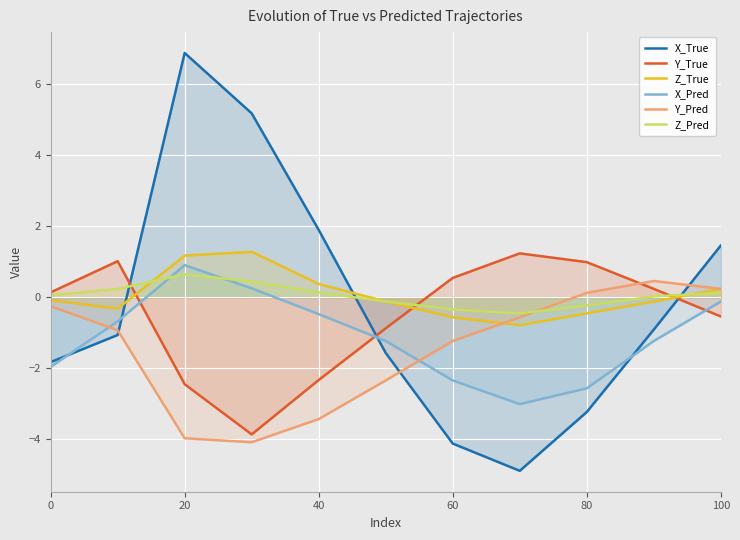

What is the highest value of the X_True series?

6.9